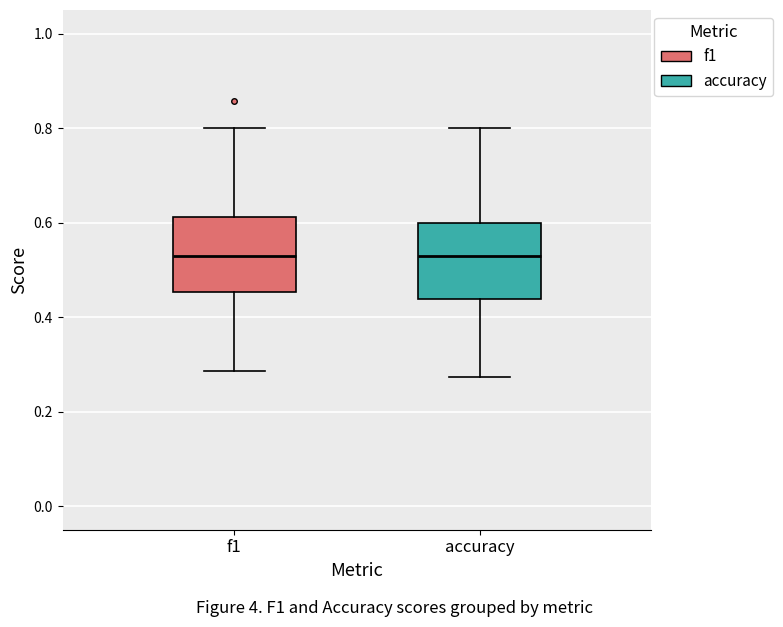

Reading left to right, read every box against the y-axis: the position of its median line, the range the box covers, and the ends of its whiskers. The values are not printed on the chart, so give them approximately, as read against the axis.

f1: median 0.52, box 0.46 to 0.62, whiskers 0.28 to 0.80
accuracy: median 0.52, box 0.44 to 0.60, whiskers 0.28 to 0.80